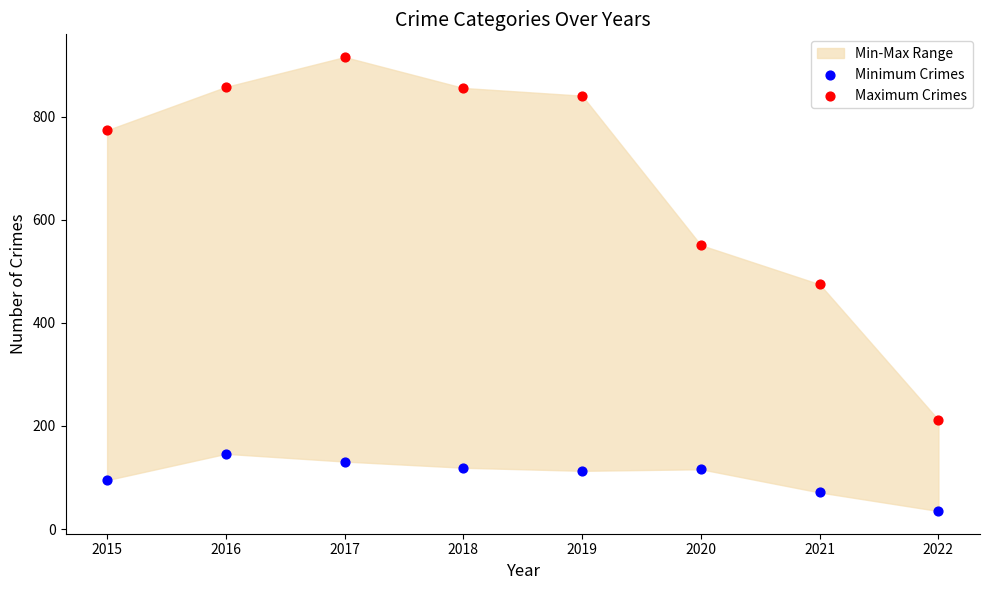

Which series contains the highest Y value?

Maximum Crimes